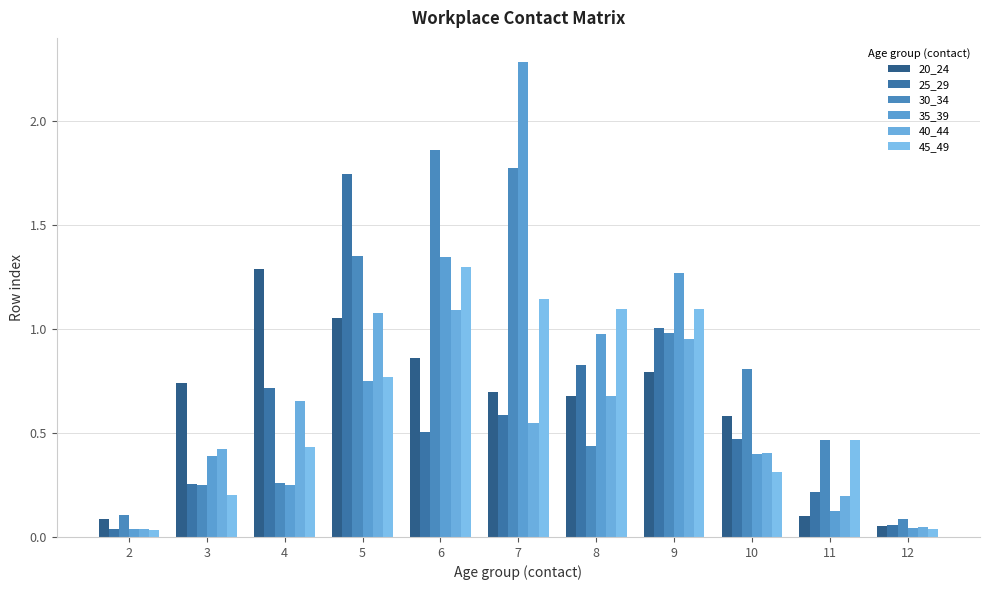

Does the chart contain any negative values?

No